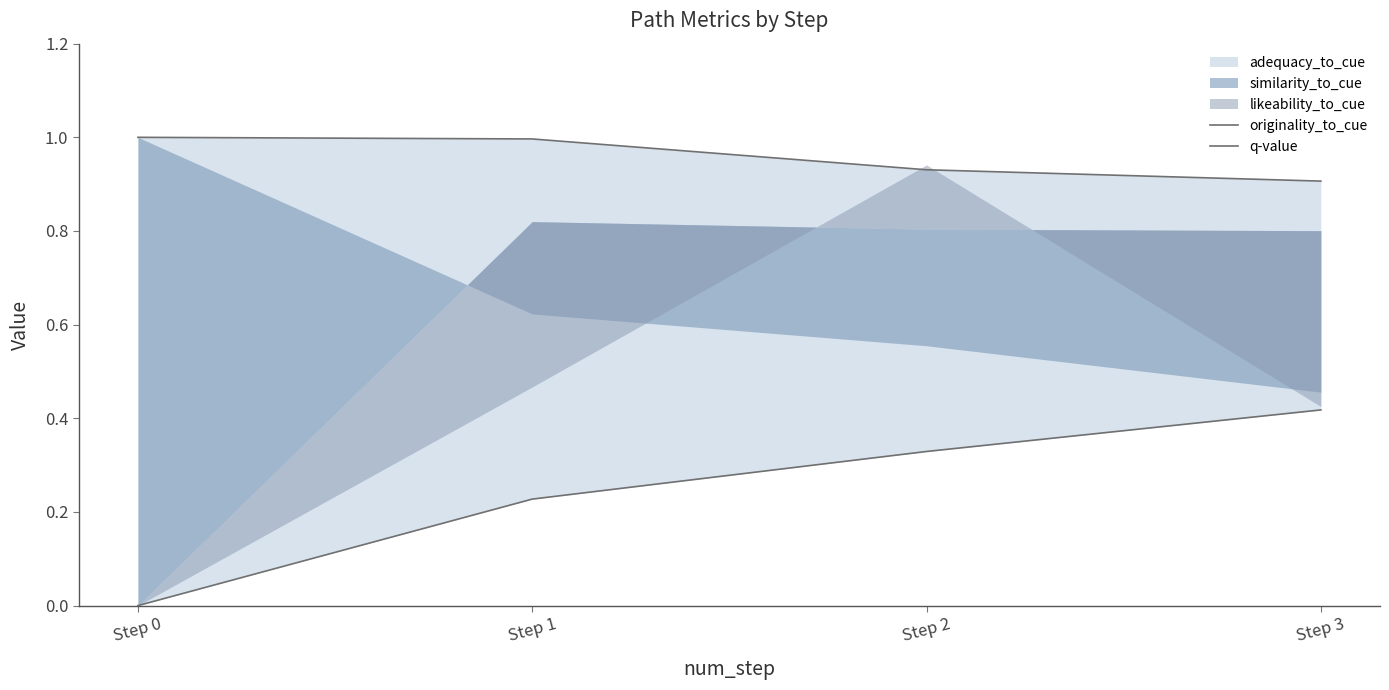

At which category is the sum across all series the highest?

Step 3